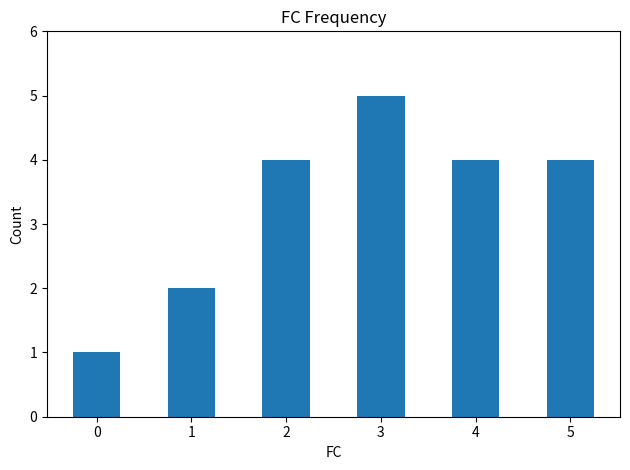

Count the number of data series in this chart.

1